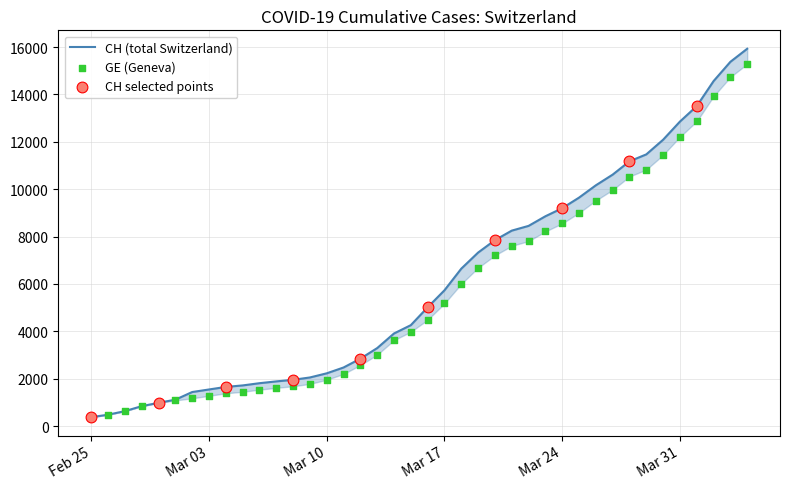

Which series has the largest Y range (max minus min)?

CH